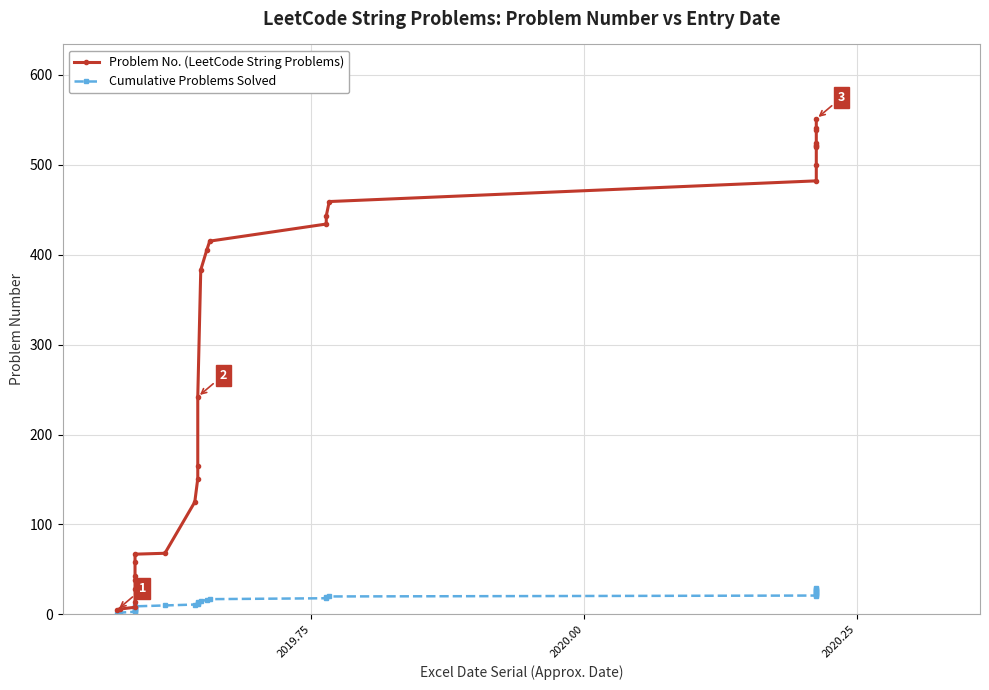

What is the minimum value for Cumulative Problems Solved?

1